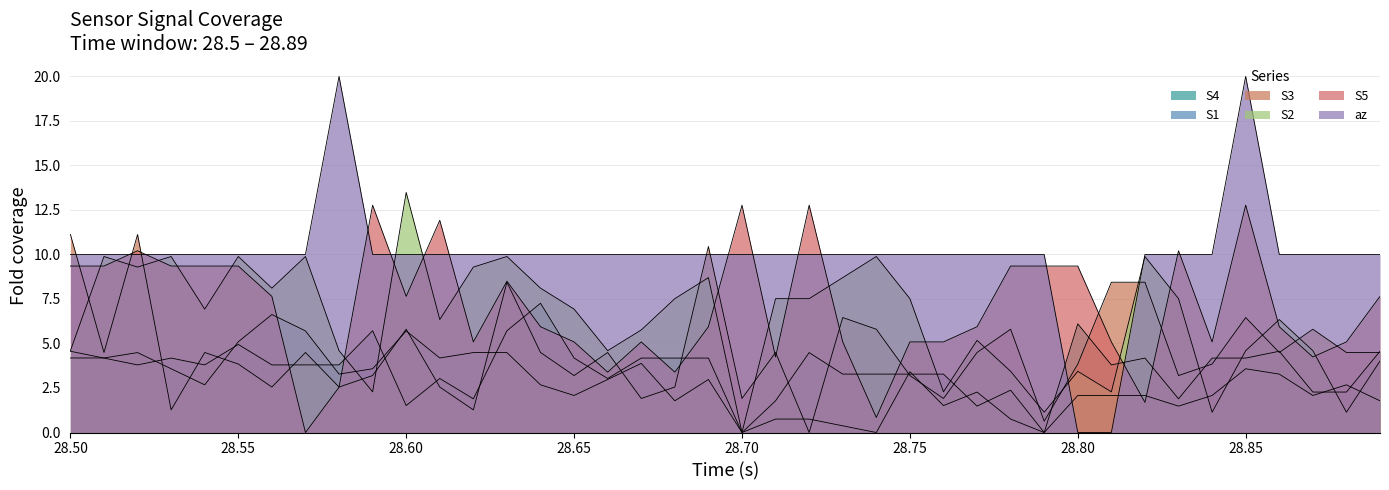

Which series has the largest range (max minus min)?

az